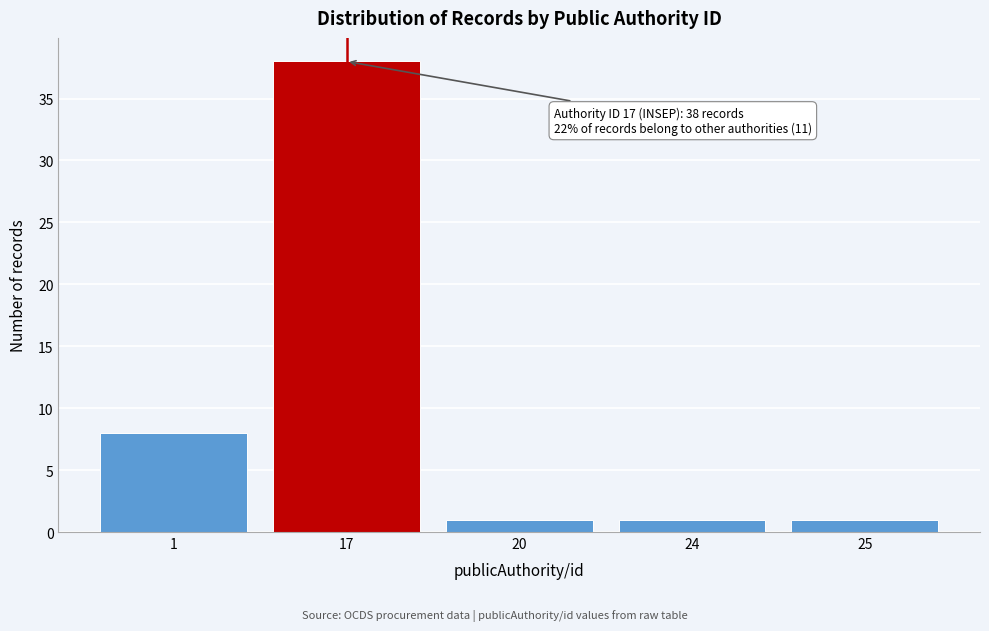

Reading right to left, what are all the values shown in this chart?

1	1	1	38	8